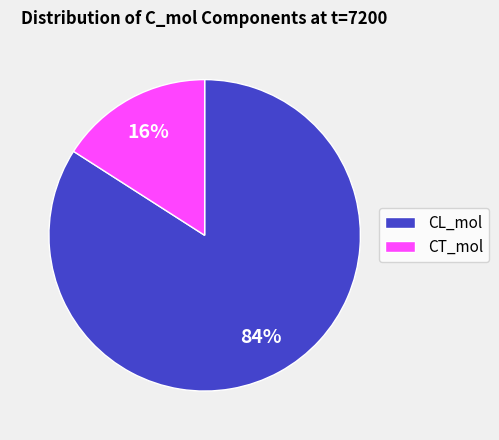

Is it true that CL_mol is 84% of the pie?

True